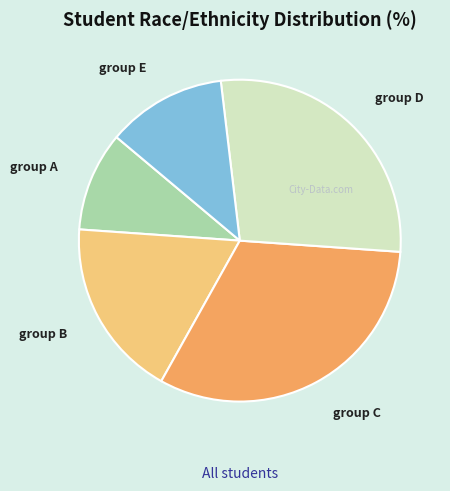

Count the number of slices in the pie.

5